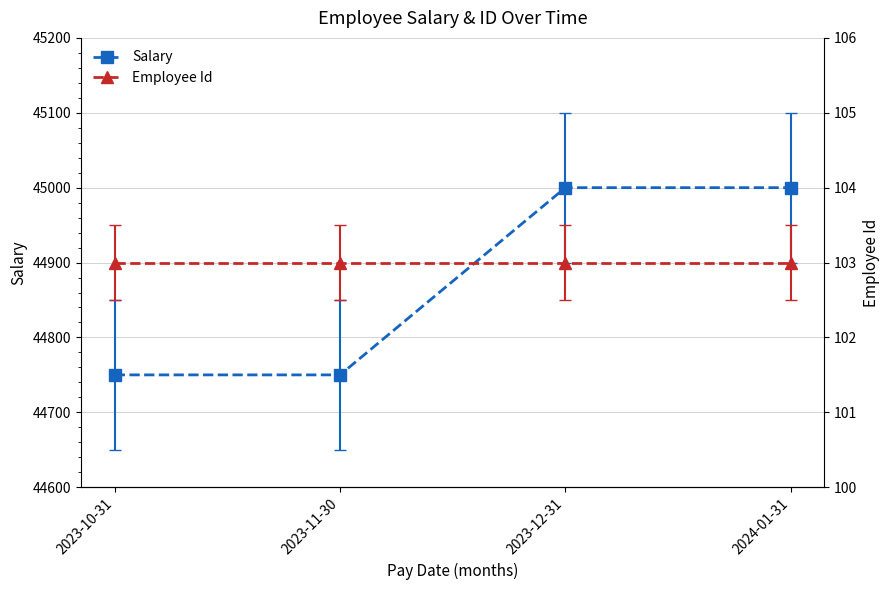

Which series has the largest range (max minus min)?

Salary